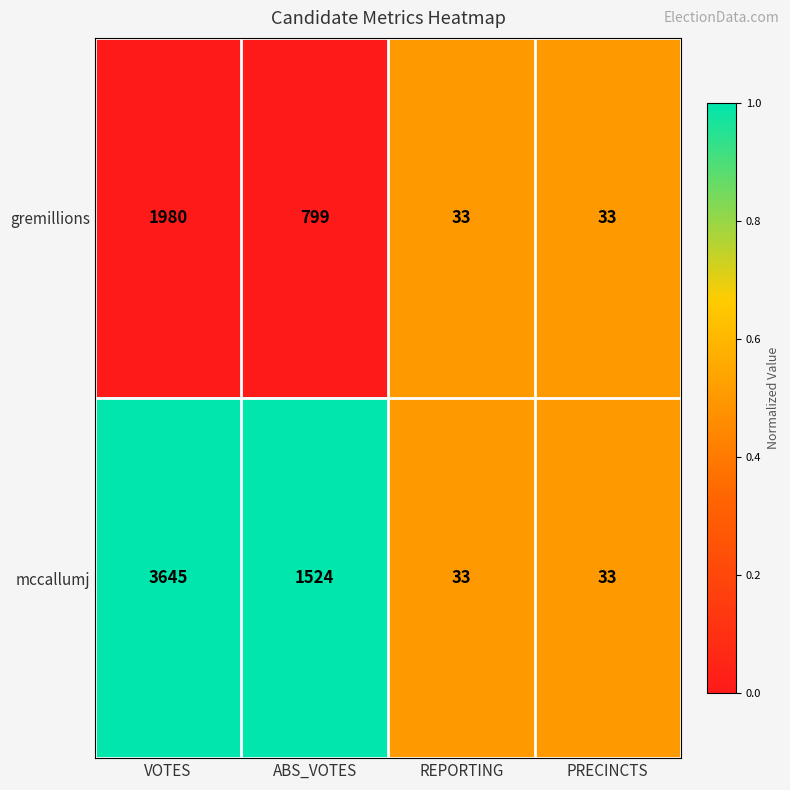

Rank the series at VOTES from lowest to highest value.

gremillions, mccallumj